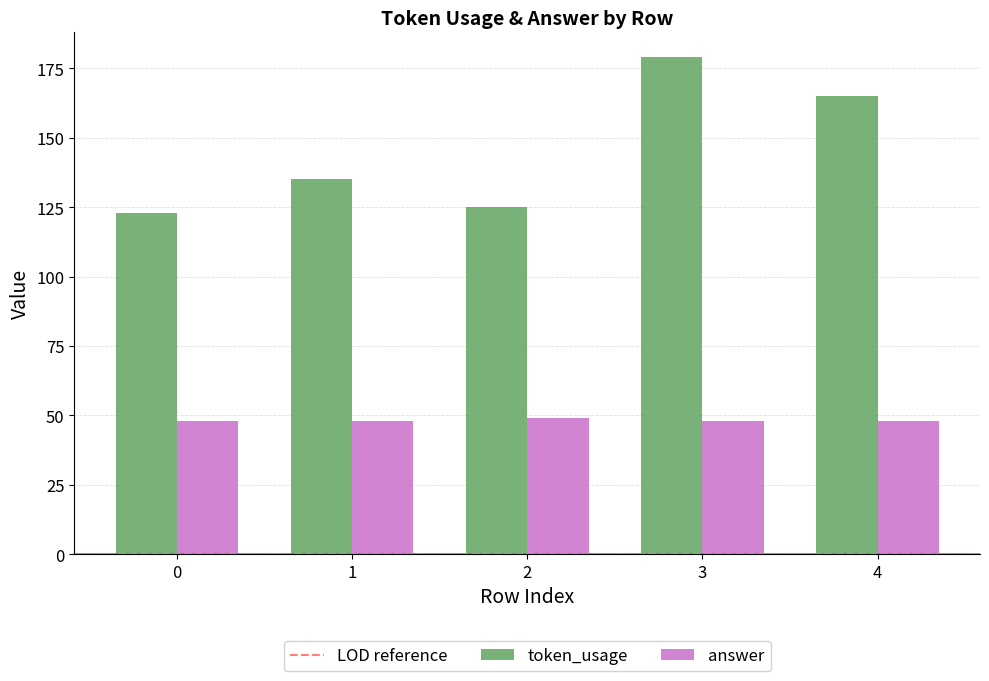

How many bars are there in total?

10